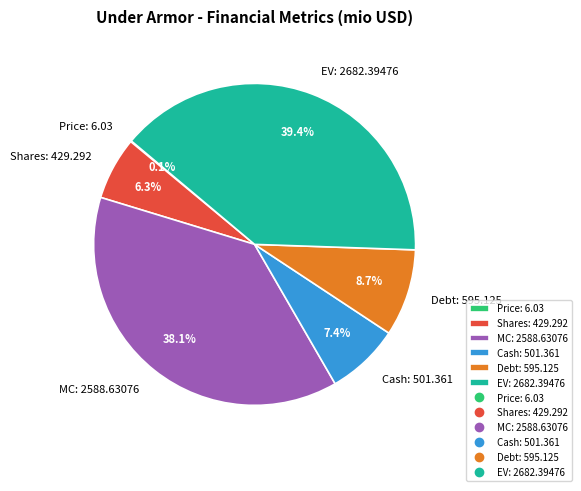

Which slice is the largest?

EV